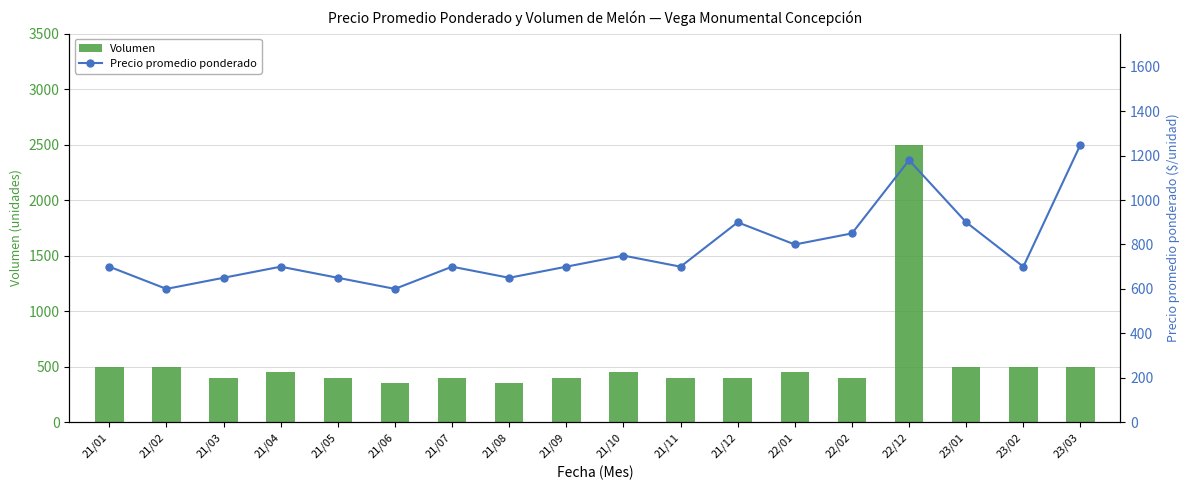

What is the value of the Precio promedio ponderado bar at the 14th from the left?

850